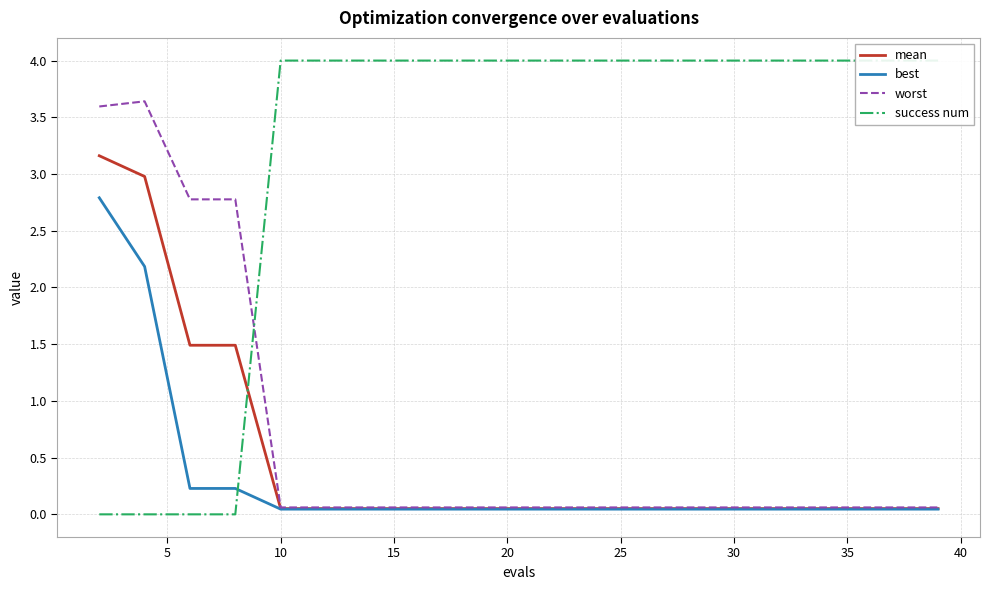

Reading right to left, what are all the values shown in this chart?

mean: 0.1	0.1	0.1	0.1	0.1	0.1	0.1	0.1	0.1	0.1	0.1	0.1	0.1	0.1	0.1	0.1	1.5	1.5	3.0	3.2
best: 0.0	0.0	0.0	0.0	0.0	0.0	0.0	0.0	0.0	0.0	0.0	0.0	0.0	0.0	0.0	0.0	0.2	0.2	2.2	2.8
worst: 0.1	0.1	0.1	0.1	0.1	0.1	0.1	0.1	0.1	0.1	0.1	0.1	0.1	0.1	0.1	0.1	2.8	2.8	3.6	3.6
success num: 4.0	4.0	4.0	4.0	4.0	4.0	4.0	4.0	4.0	4.0	4.0	4.0	4.0	4.0	4.0	4.0	0.0	0.0	0.0	0.0